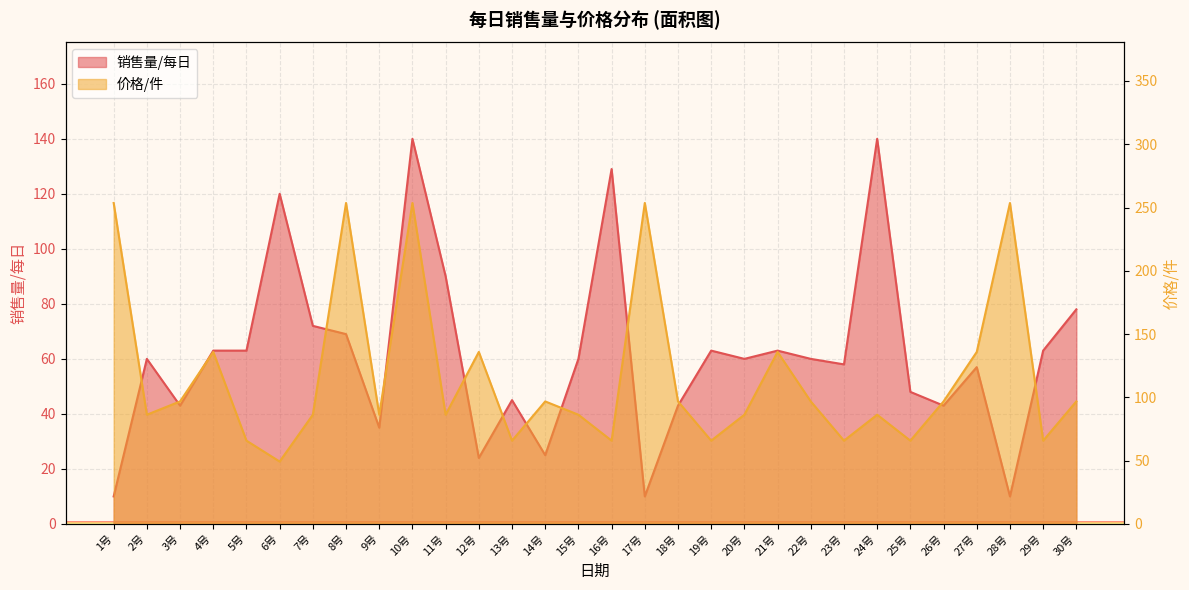

True or false: 价格/件 and 销售量/每日 intersect in this chart.

True